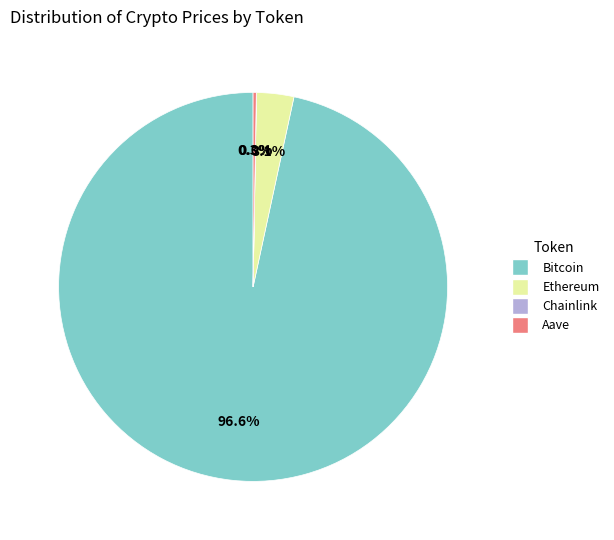

How much of the chart is everything except Bitcoin?

3.4%